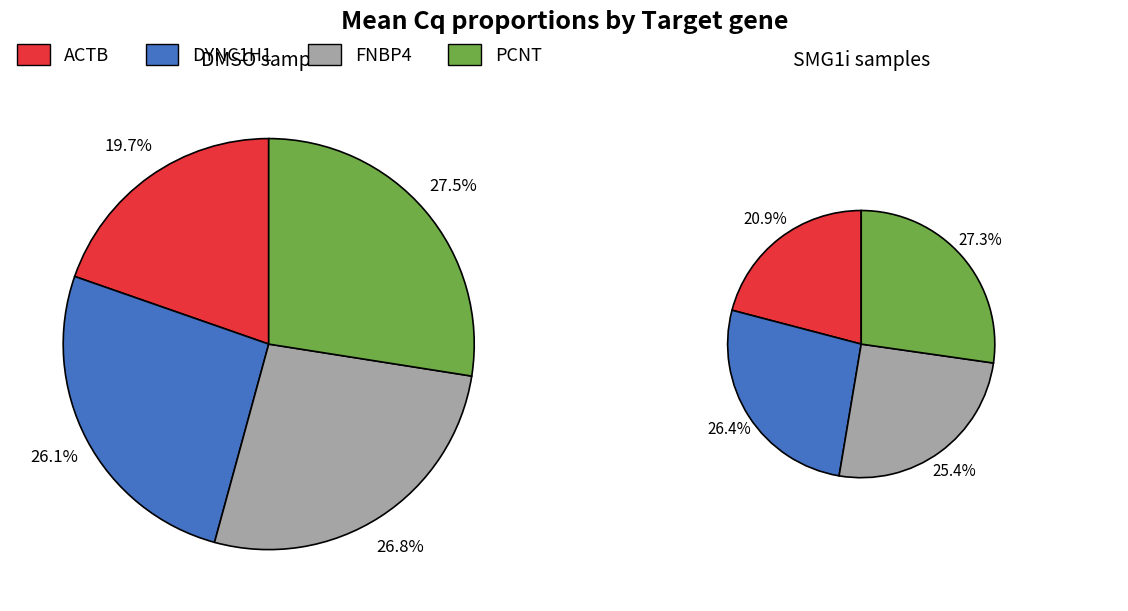

To the nearest percent, what is the difference between the largest and smallest slice percentages?

8%